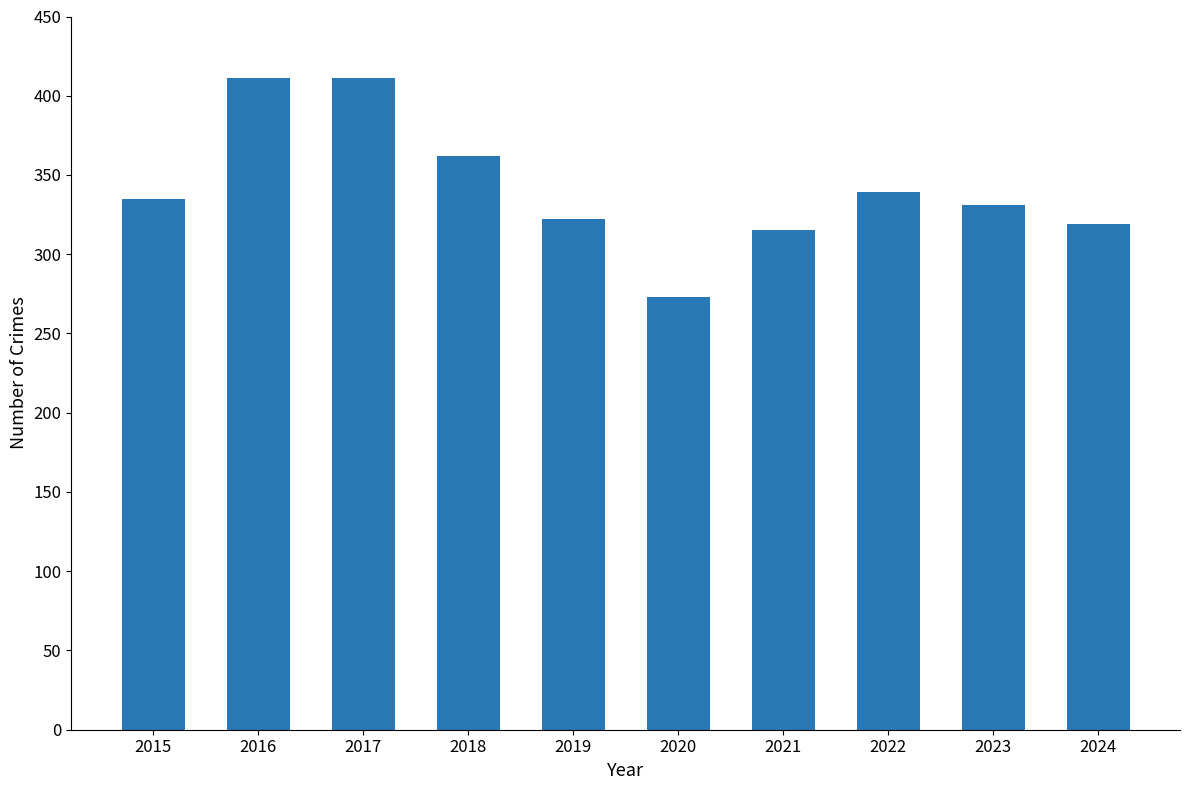

The chart shows a value of 319 at 2024. True or false?

True